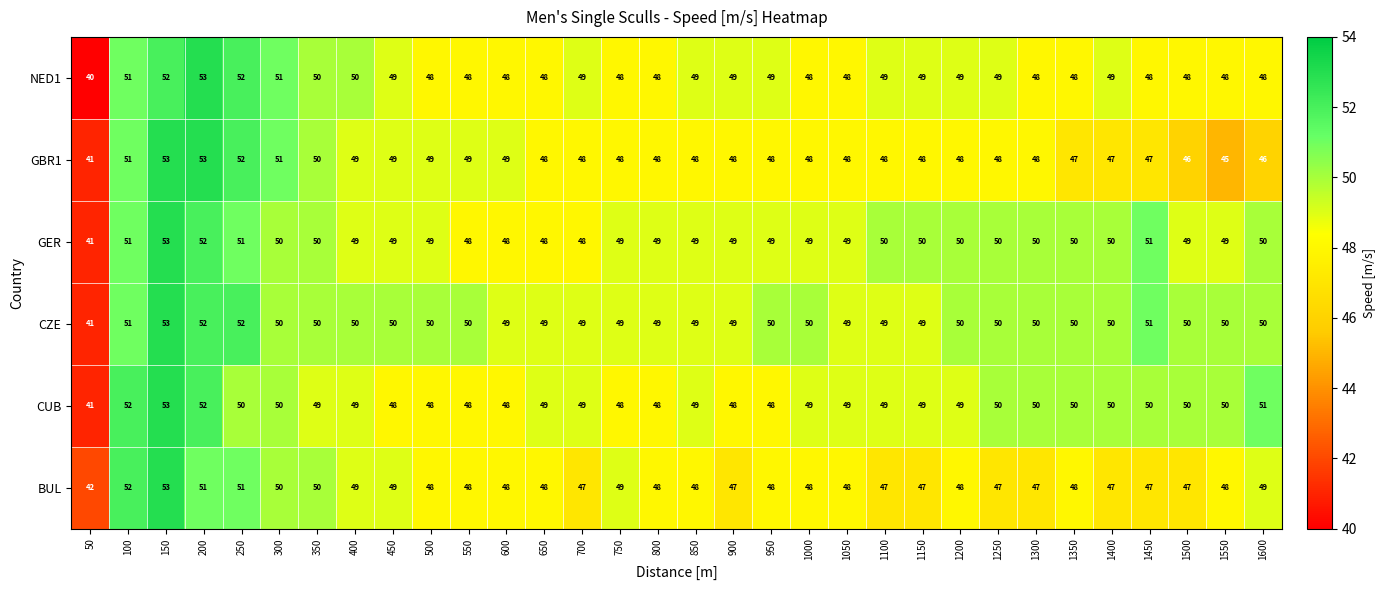

At which category does the chart reach its minimum across all series?

50